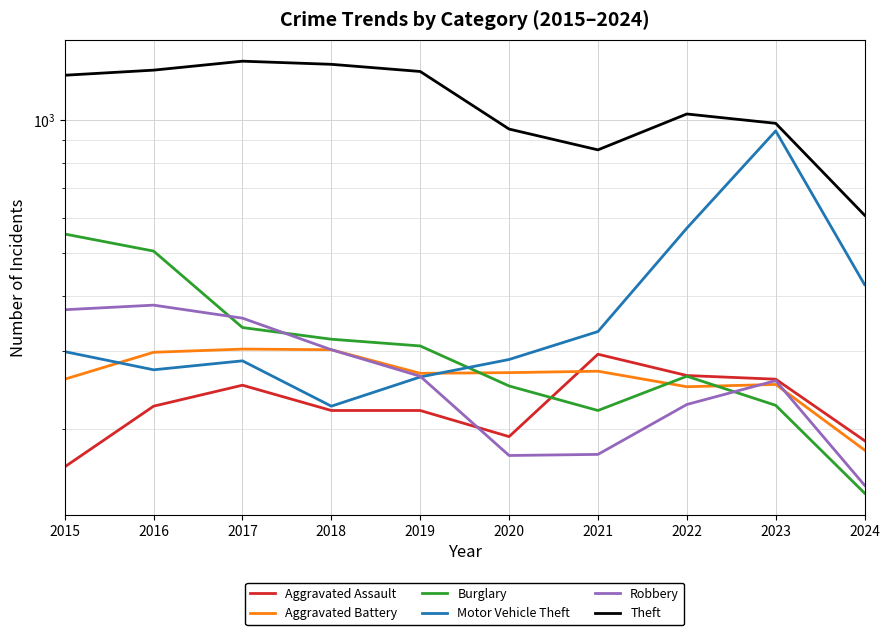

Reading right to left, extract all data points from this chart.

Aggravated Assault: 188	259	264	295	192	220	220	251	225	164
Aggravated Battery: 179	252	249	270	268	267	302	303	298	259
Burglary: 143	226	263	220	250	308	319	339	505	552
Motor Vehicle Theft: 424	945	569	332	287	262	225	285	272	299
Robbery: 149	257	227	175	174	263	302	356	381	372
Theft: 609	983	1032	856	954	1288	1337	1359	1297	1263